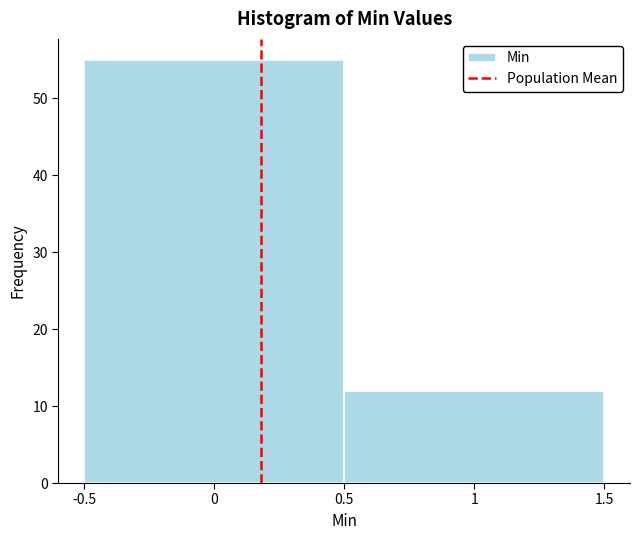

How tall is the bar that spans -0.5 to 0.5 on the x-axis? The values are not printed on the chart, so give them approximately, as read against the axis.

55